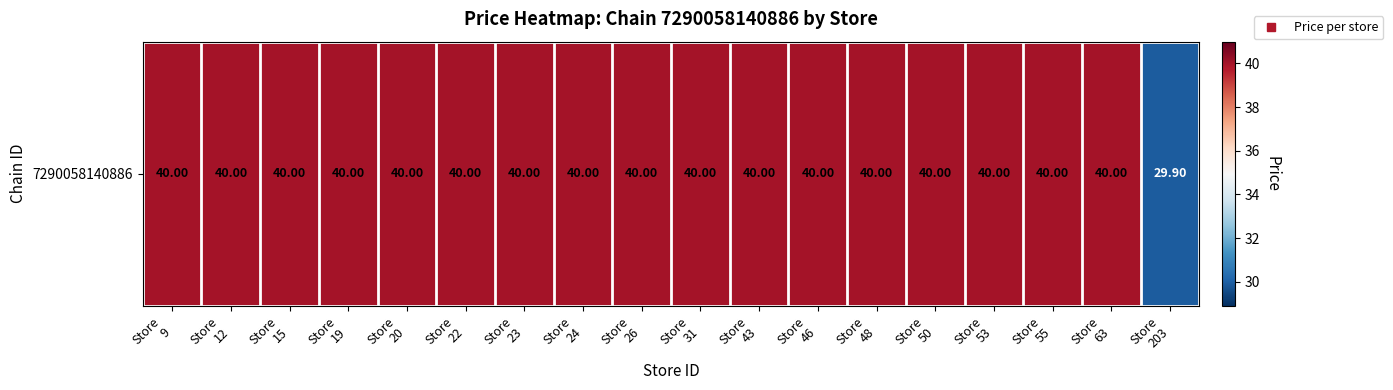

Rank the categories by value from lowest to highest.

Store
203, Store
9, Store
12, Store
15, Store
19, Store
20, Store
22, Store
23, Store
24, Store
26, Store
31, Store
43, Store
46, Store
48, Store
50, Store
53, Store
55, Store
63